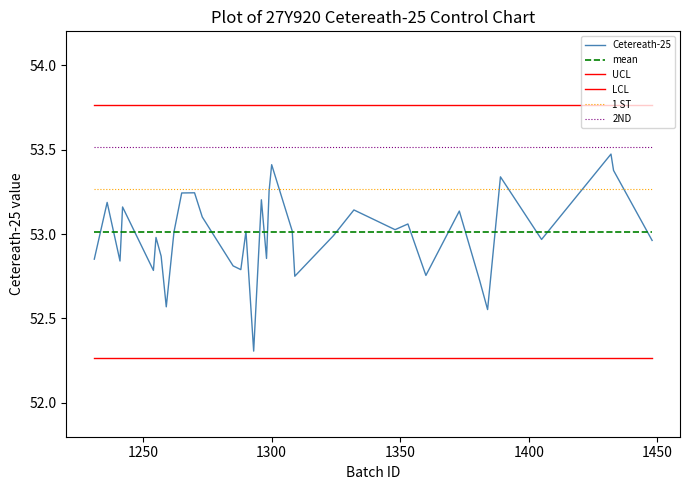

True or false: UCL has more than 0 points higher than both neighbors.

False